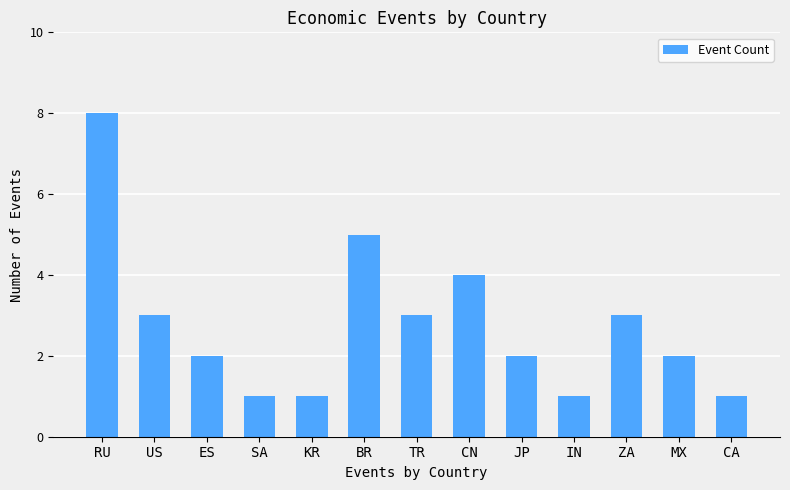

Reading left to right, list all the values displayed in this chart.

RU=8	US=3	ES=2	SA=1	KR=1	BR=5	TR=3	CN=4	JP=2	IN=1	ZA=3	MX=2	CA=1